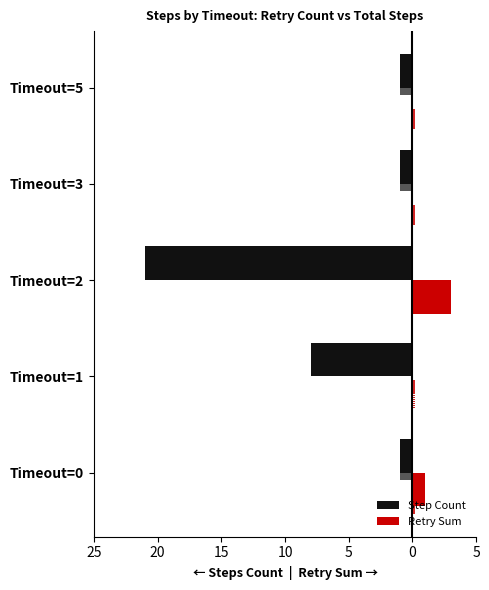

True or false: Step Count has a value of -2 at Timeout=1.

False